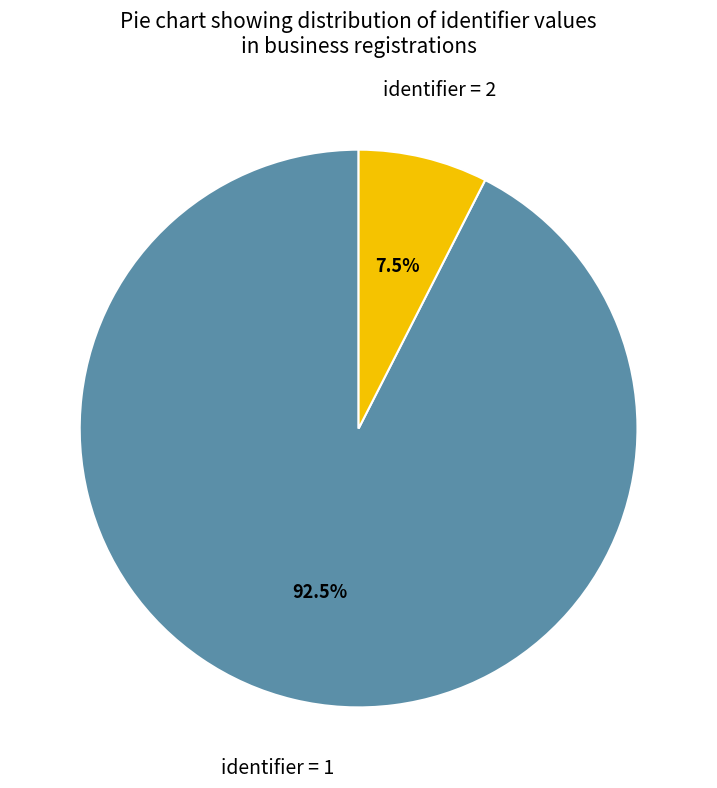

Is there a majority slice in this chart?

Yes